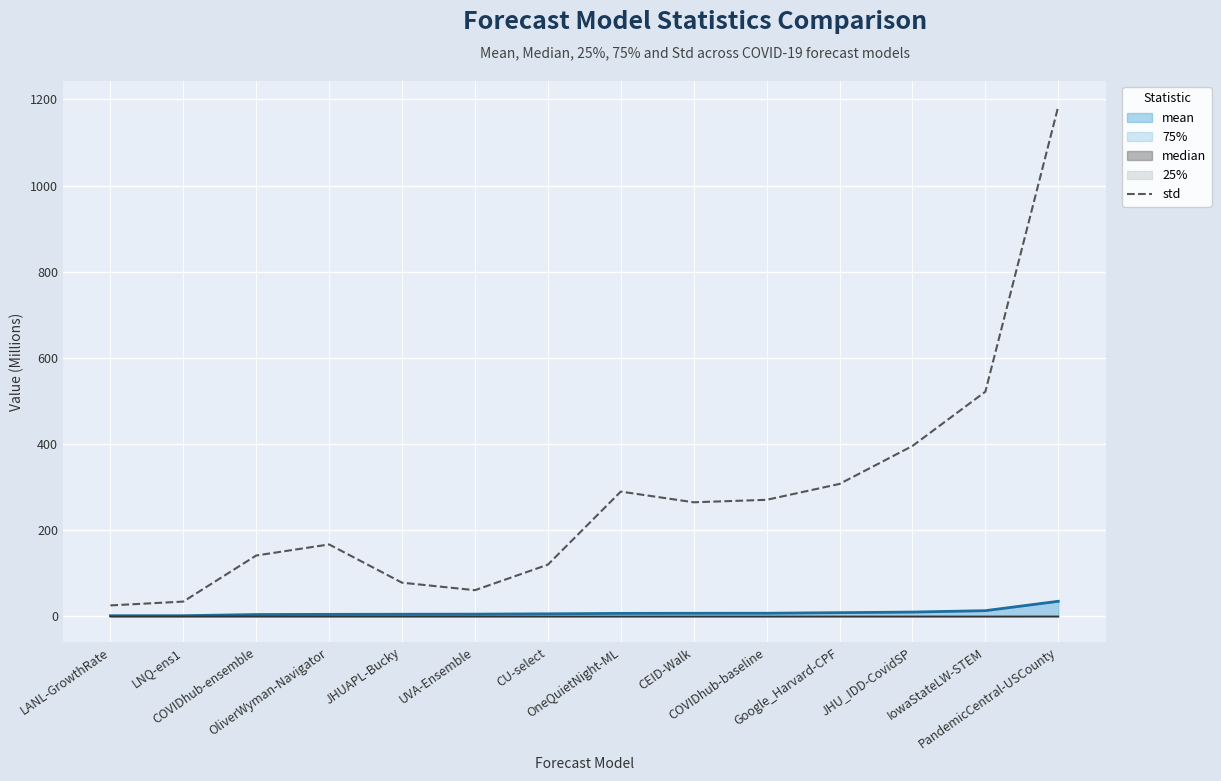

What is the maximum value for std?

1183.5